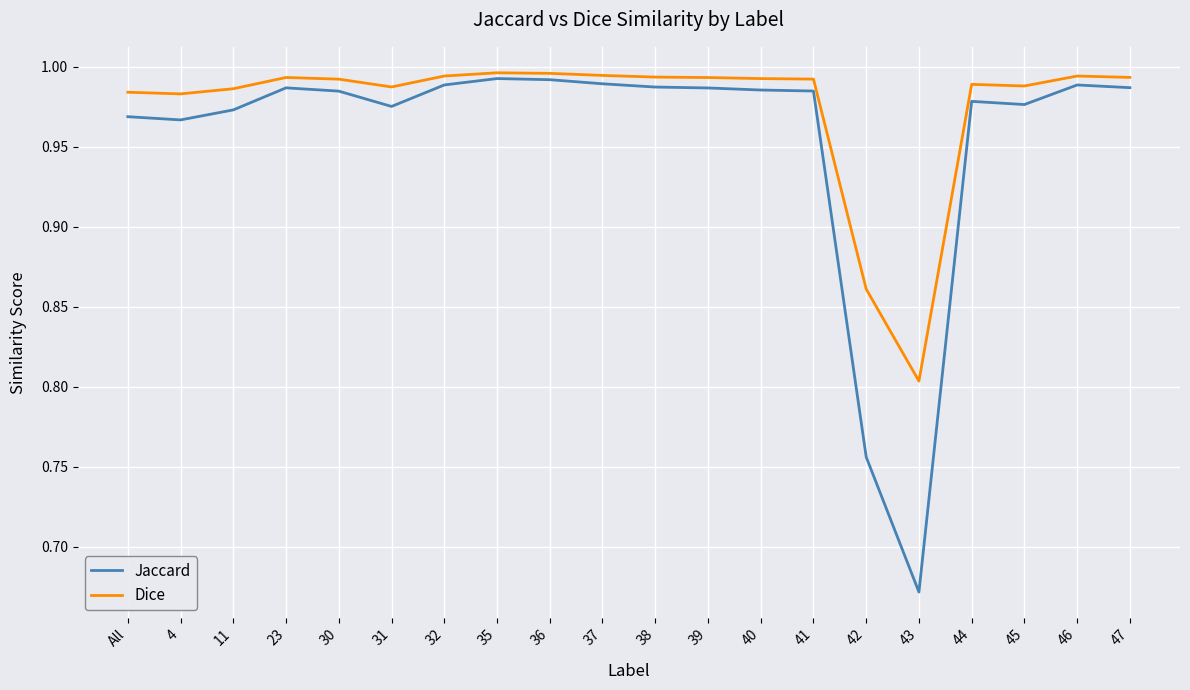

At how many categories does at least one series exceed 0?

20